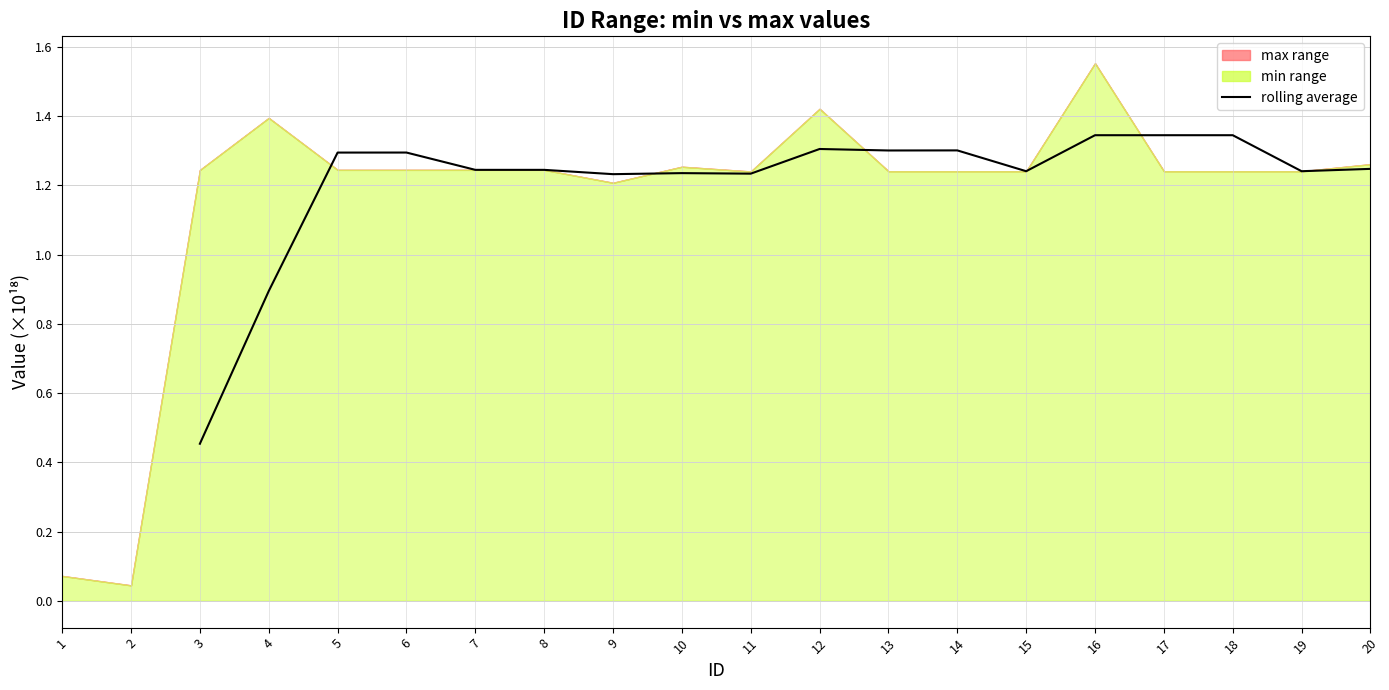

How many data points are above 1?

16